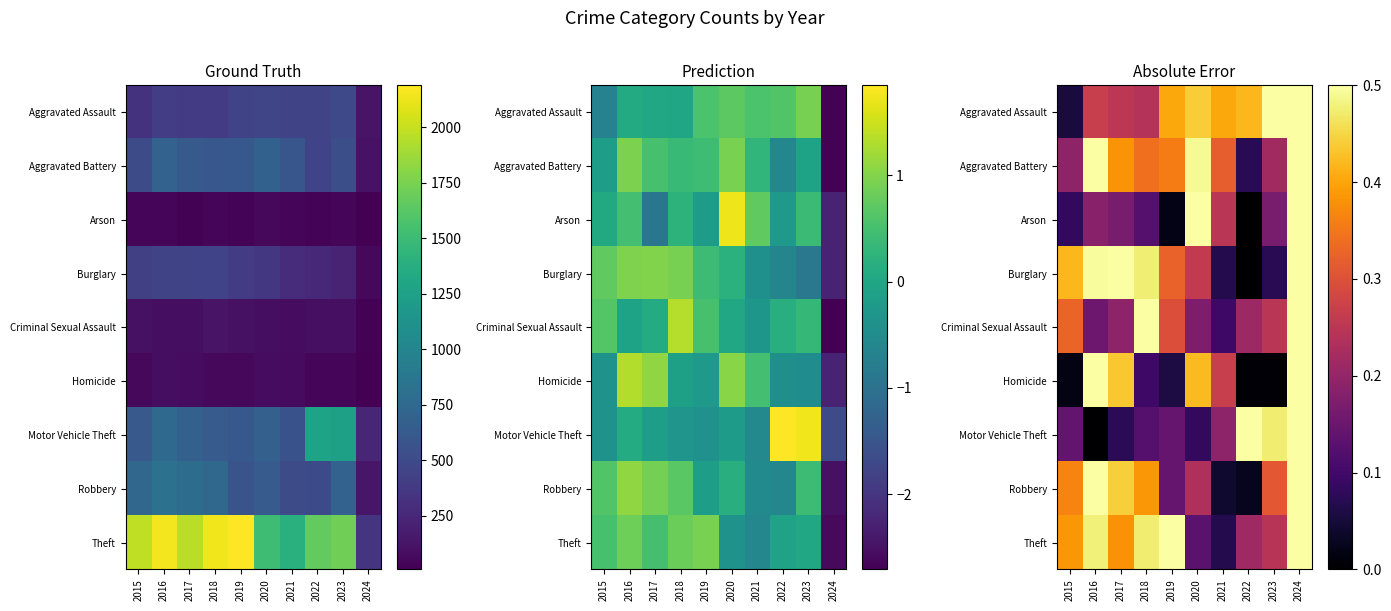

Between 2016 and 2022, which series saw the biggest shift?

Motor Vehicle Theft